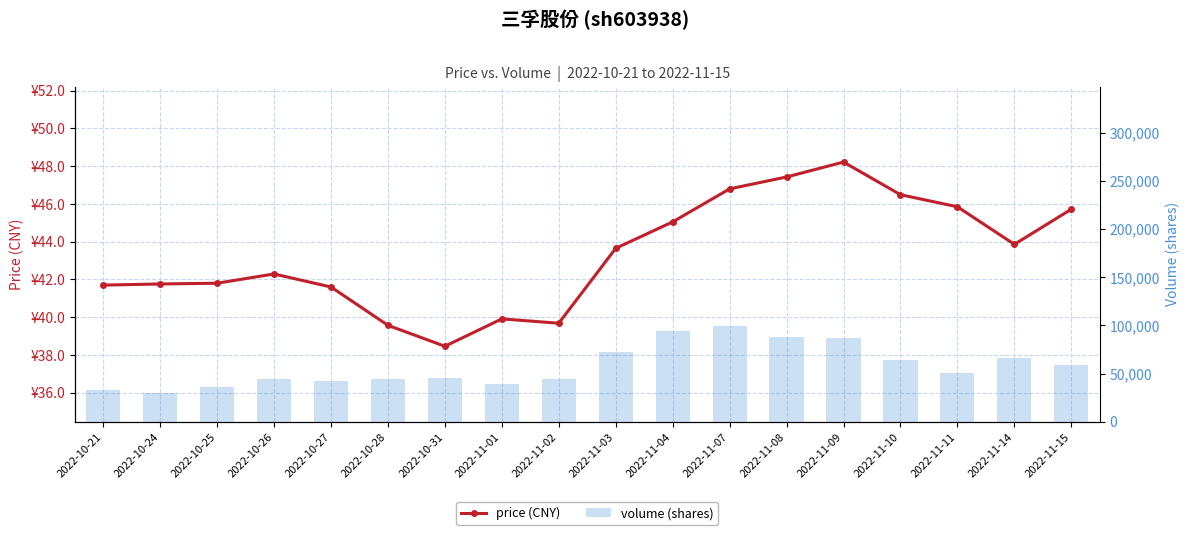

What is the label of the 13th bar from the left?

2022-11-08